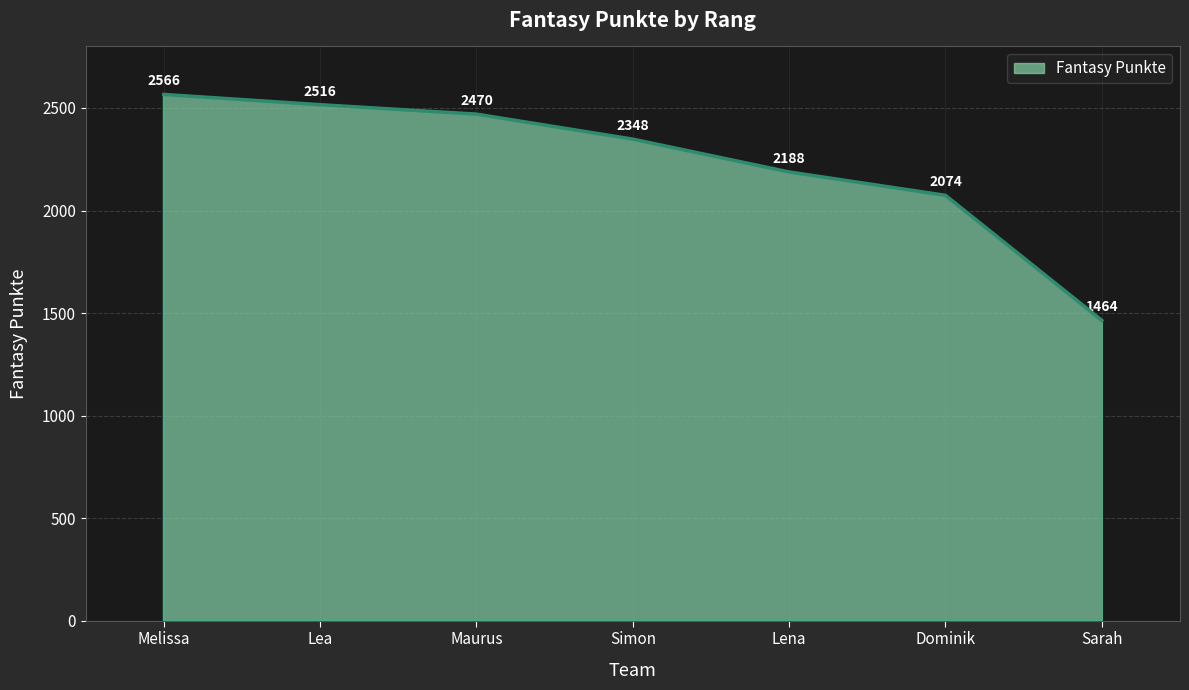

What position from the left is Sarah?

7